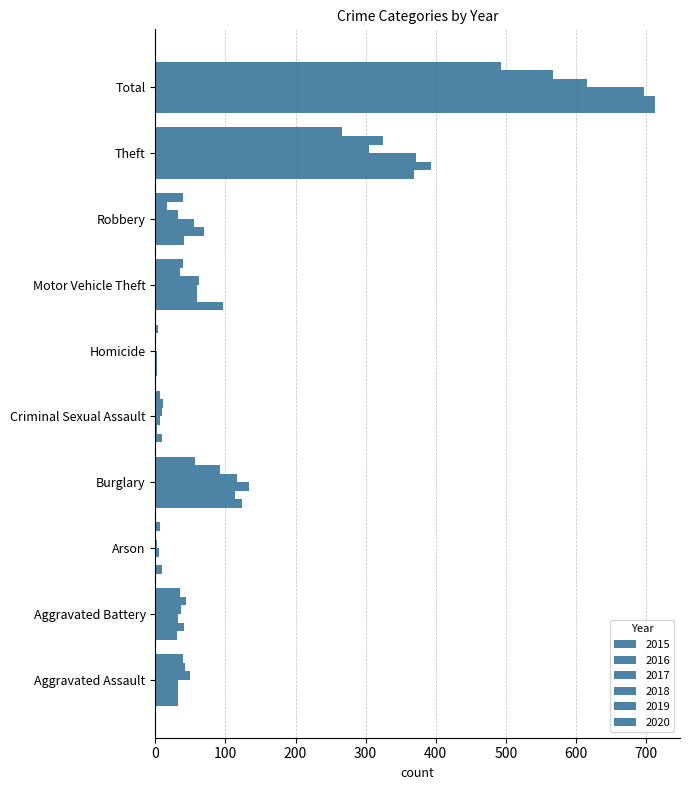

What position from the left is Theft?

9